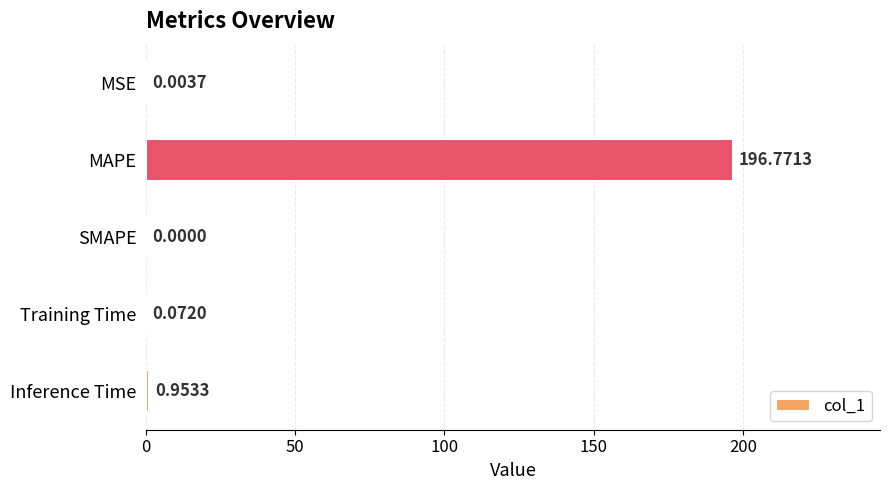

What is the sum of all values?

197.8